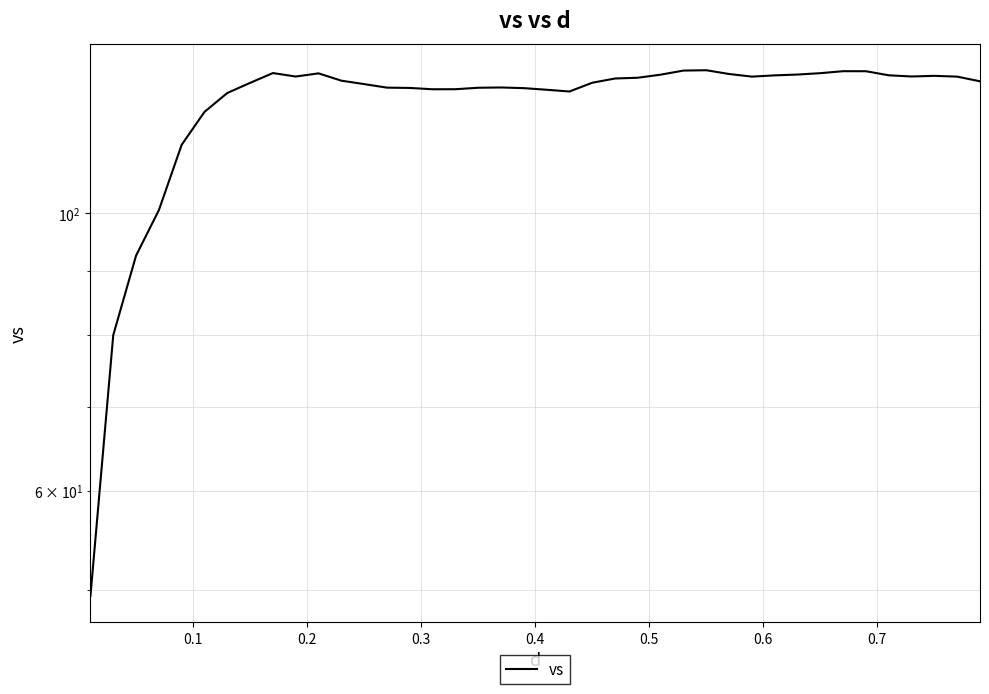

What is the difference between the maximum and second lowest values?

50.3